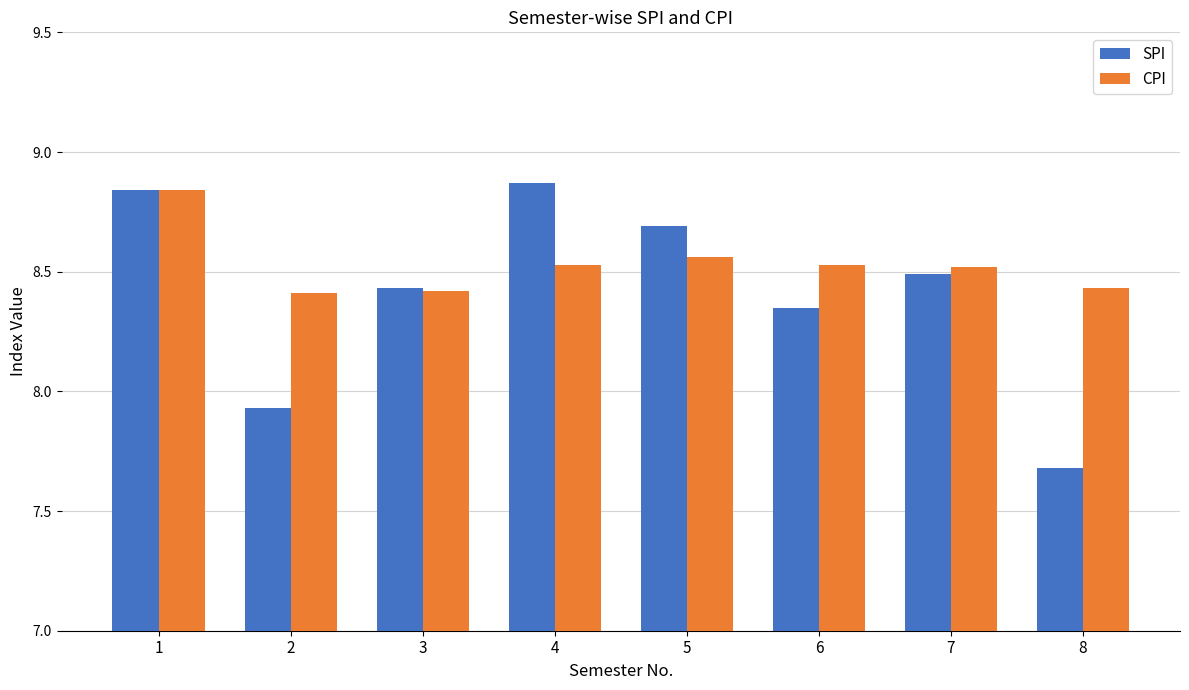

Rank the series by their maximum value, from highest to lowest.

SPI, CPI